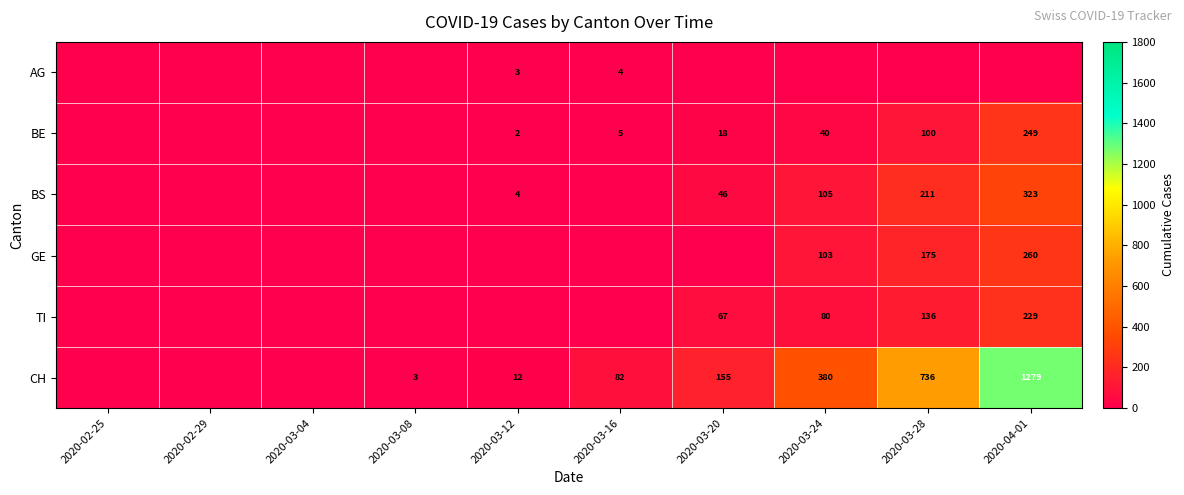

The value of BS at 2020-04-01 is 323. True or false?

True